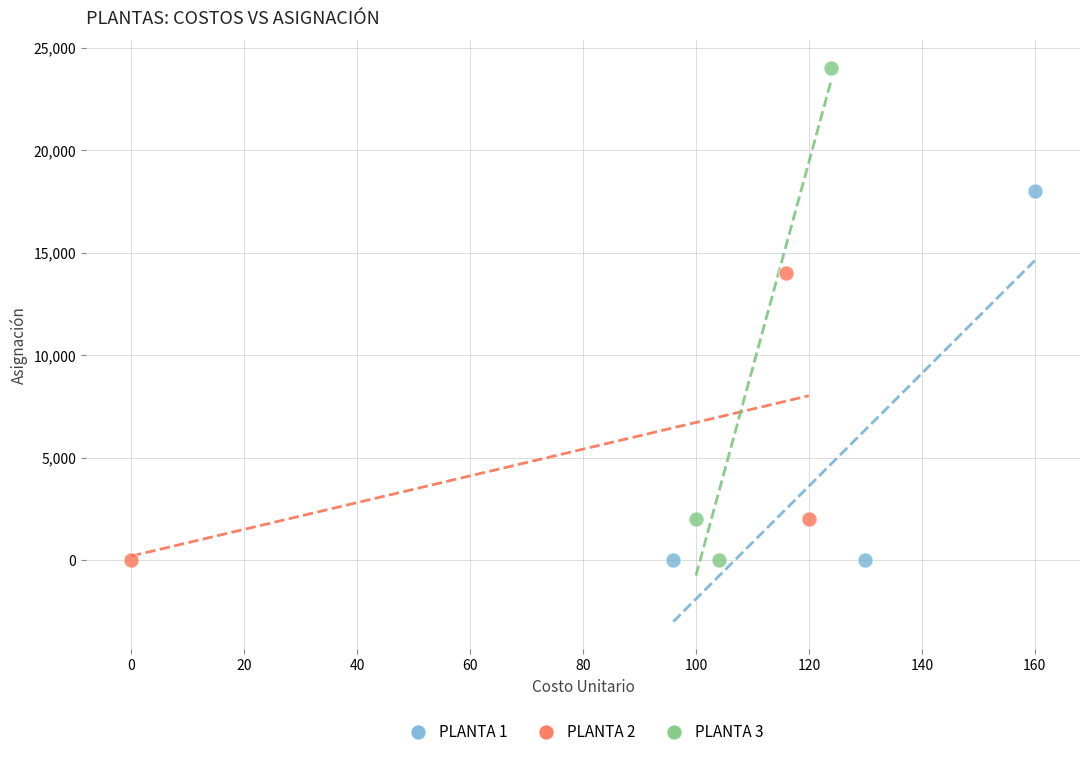

Which series has the largest Y range (max minus min)?

PLANTA 3